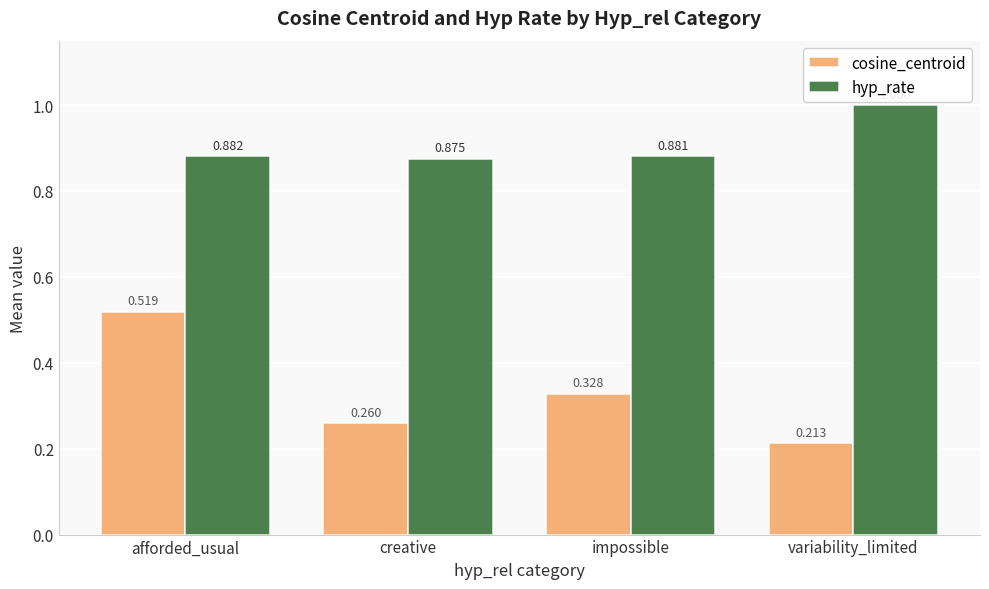

How many groups of bars are there?

4